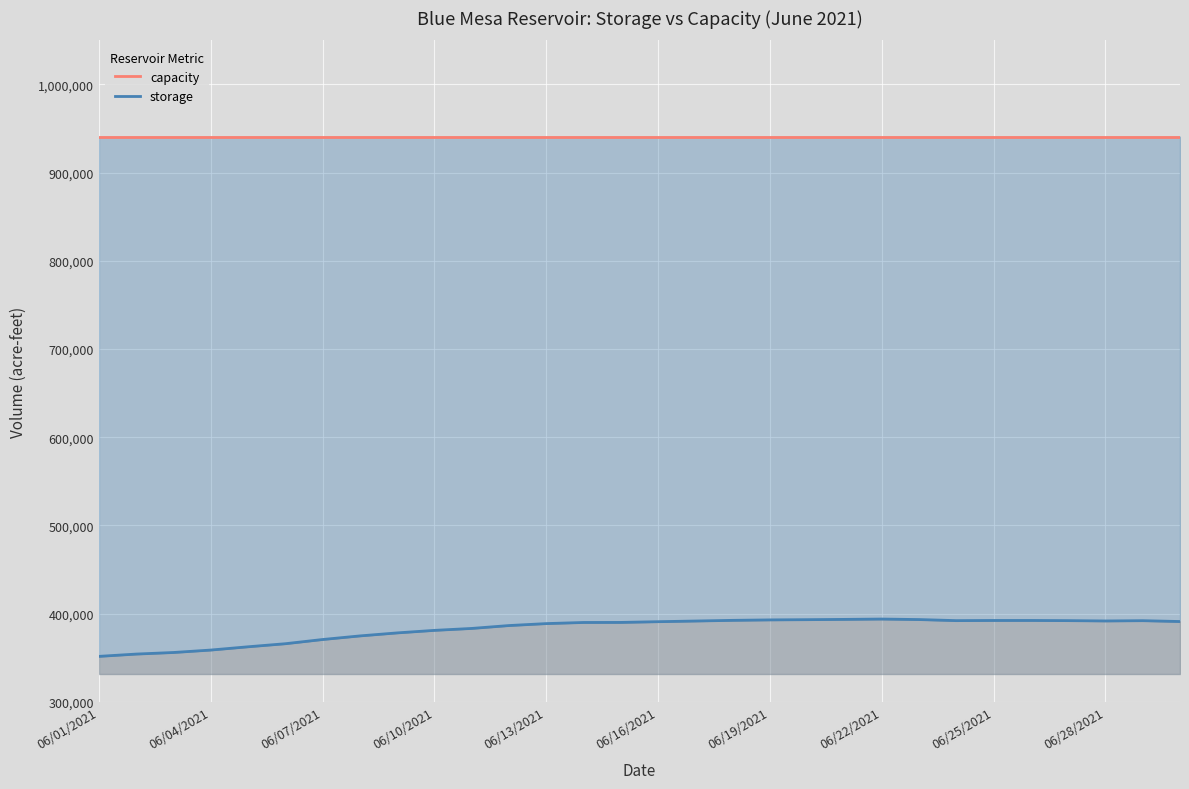

Which series has the largest total across all categories?

capacity